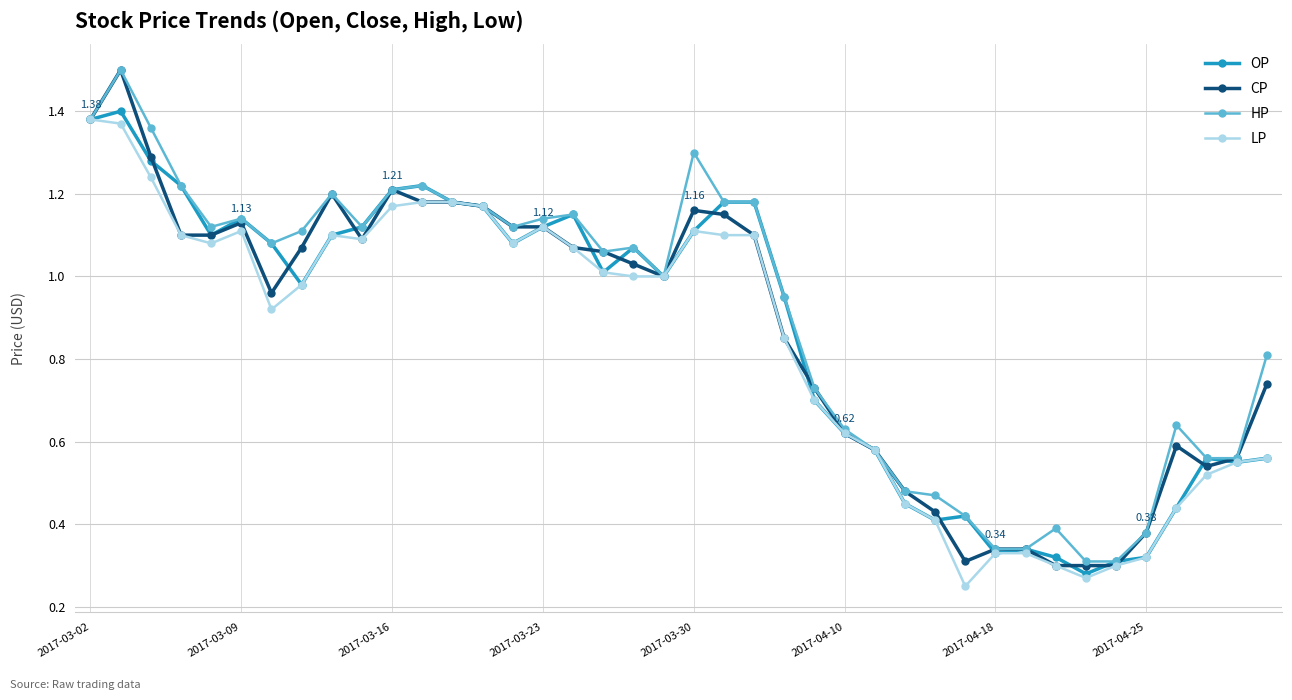

Is this an area chart (filled region under the line)?

No